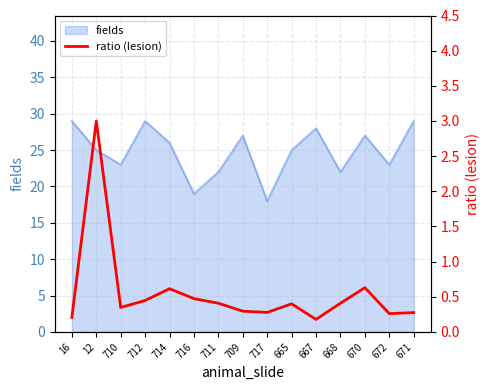

What is the smallest value displayed?

0.2